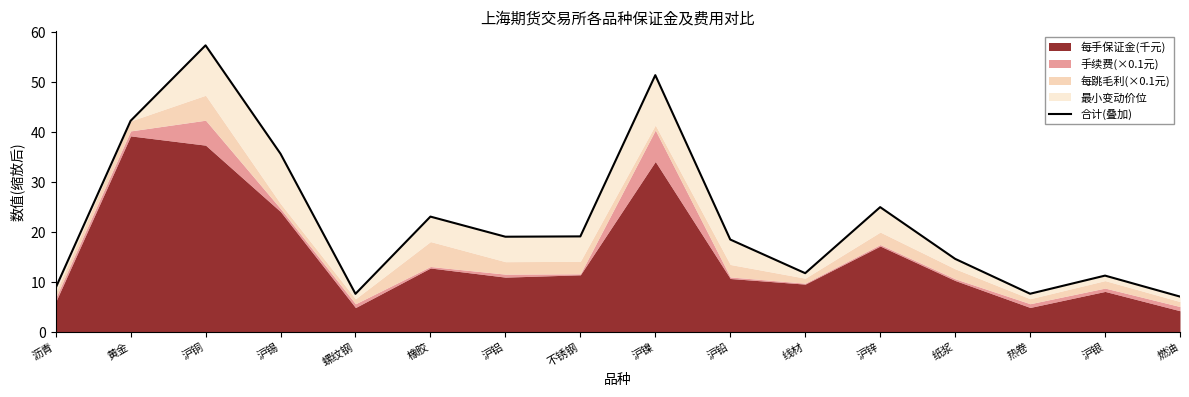

How many values exceed 19?

8